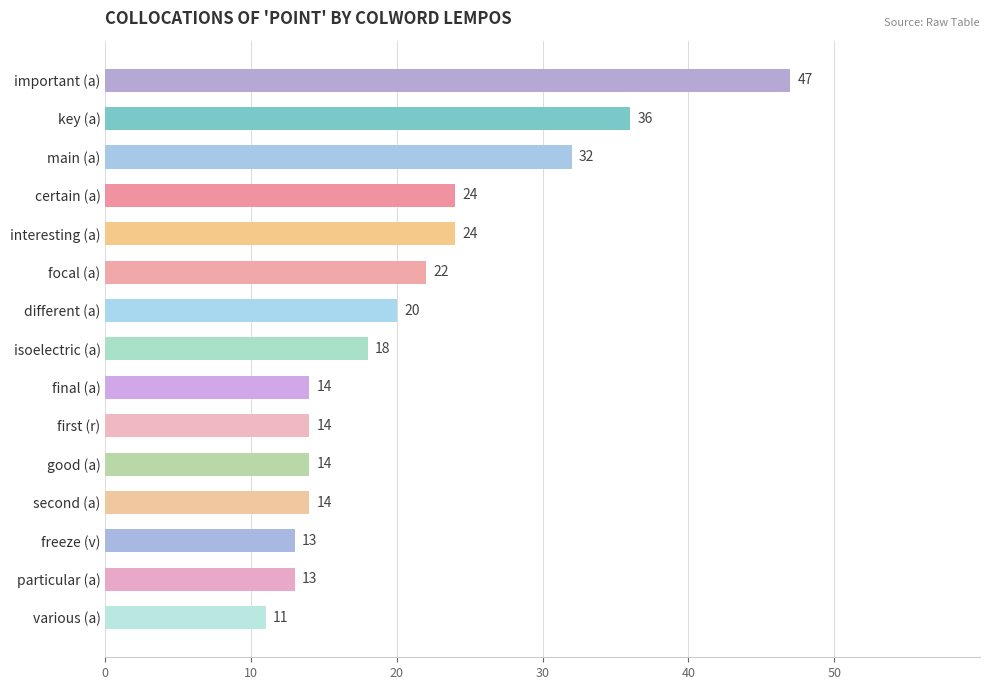

What is the greatest value displayed?

47